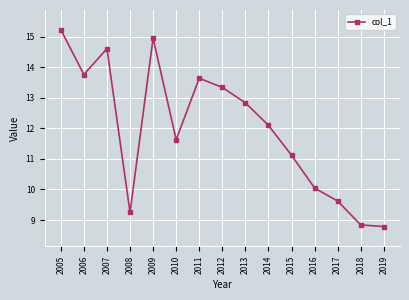

At which category does the chart reach its peak across all series?

2005